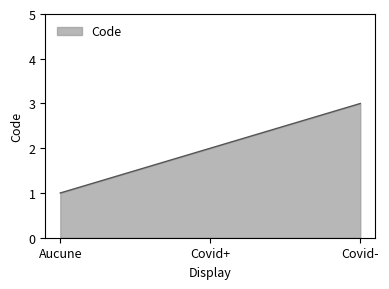

What is the difference between the maximum and minimum values?

2